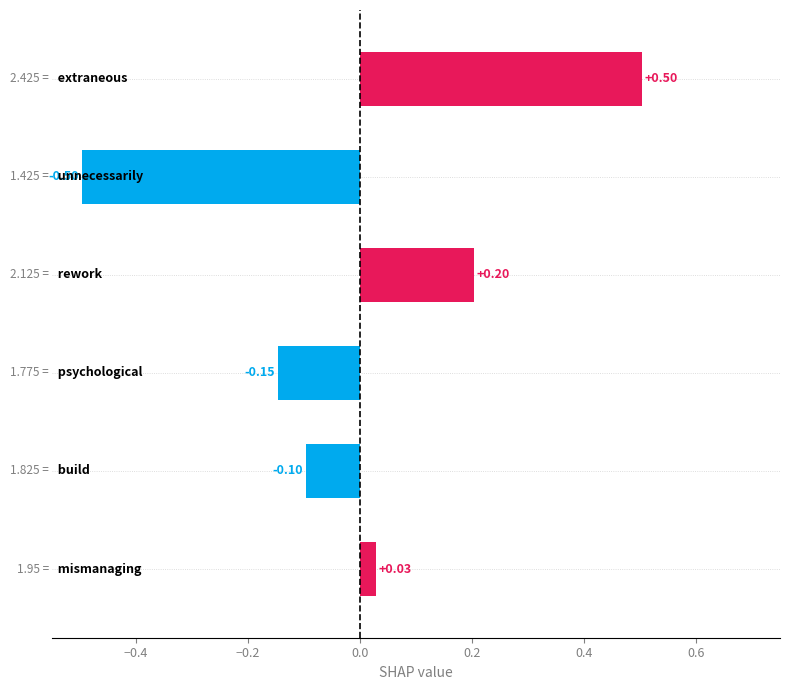

What is the difference between the maximum and minimum values?

1.0